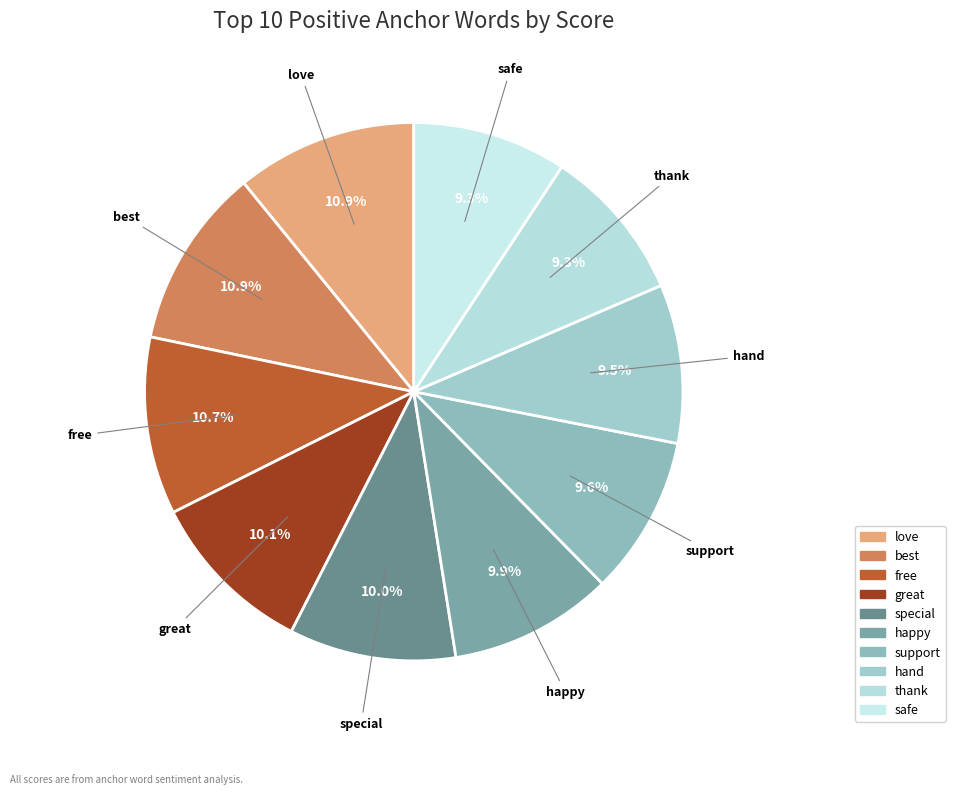

Do great and love together represent more than half of the pie?

No